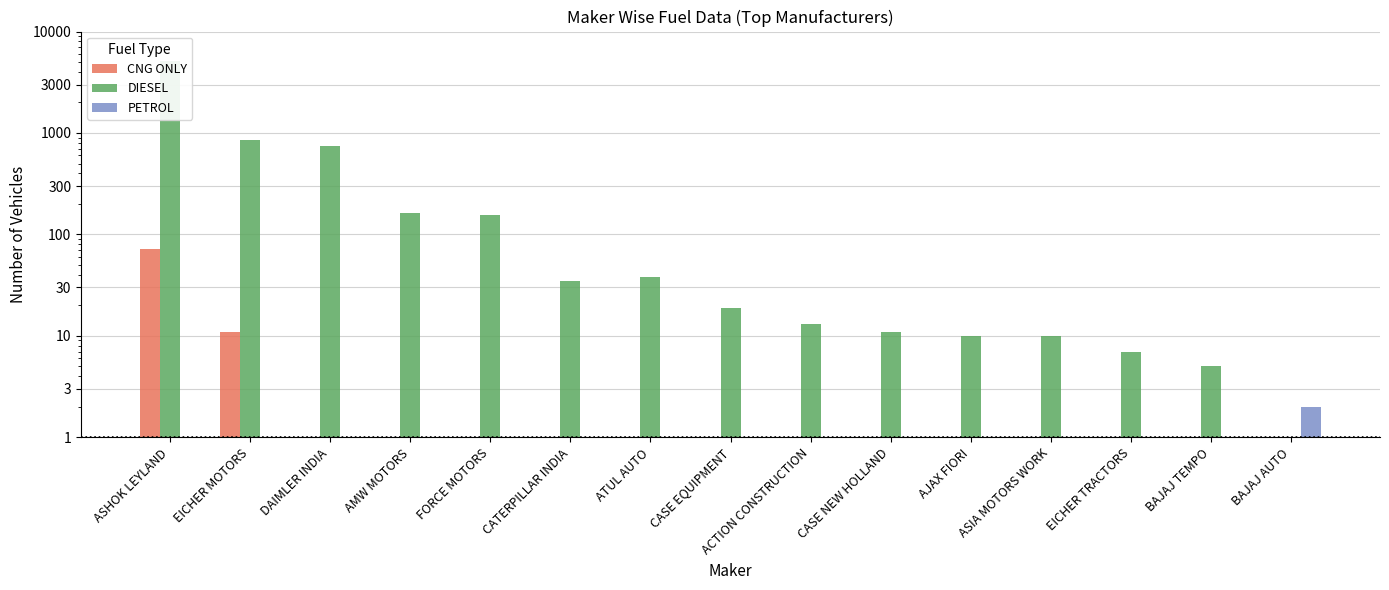

Does the chart contain any negative values?

No